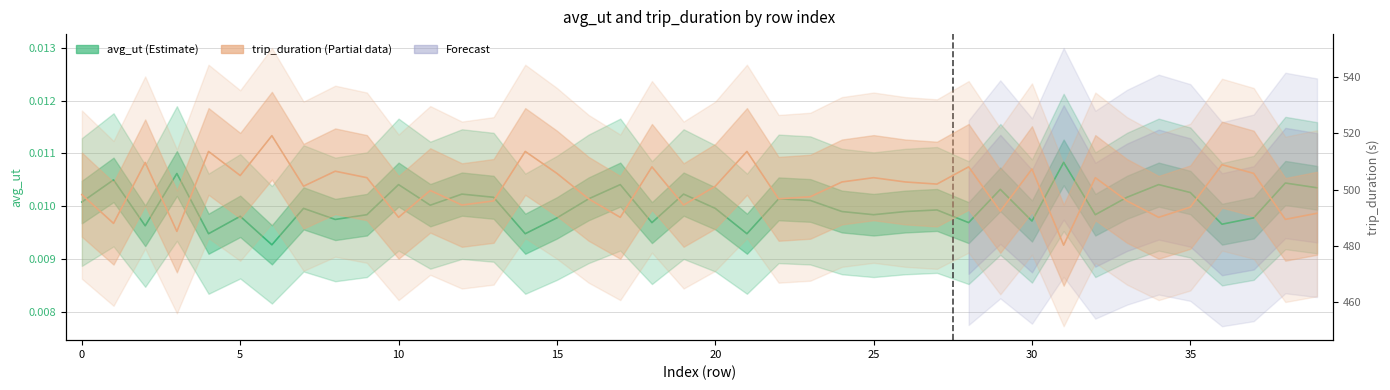

What is the total value across all series at 30?

501.3